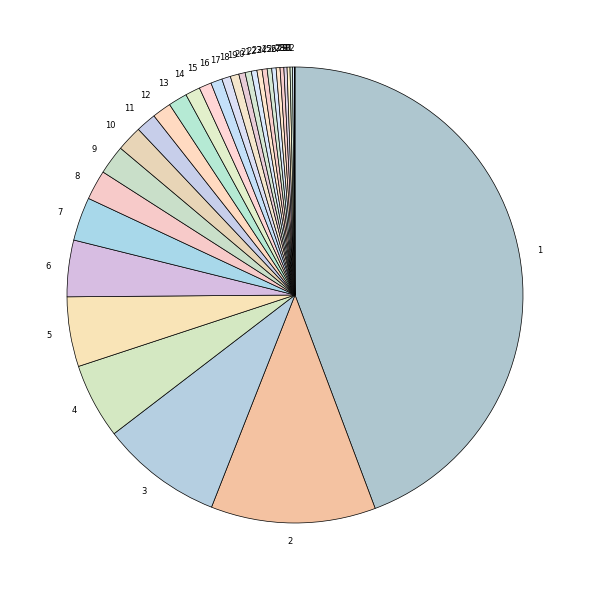

Which has a higher value, 23 or 12?

12